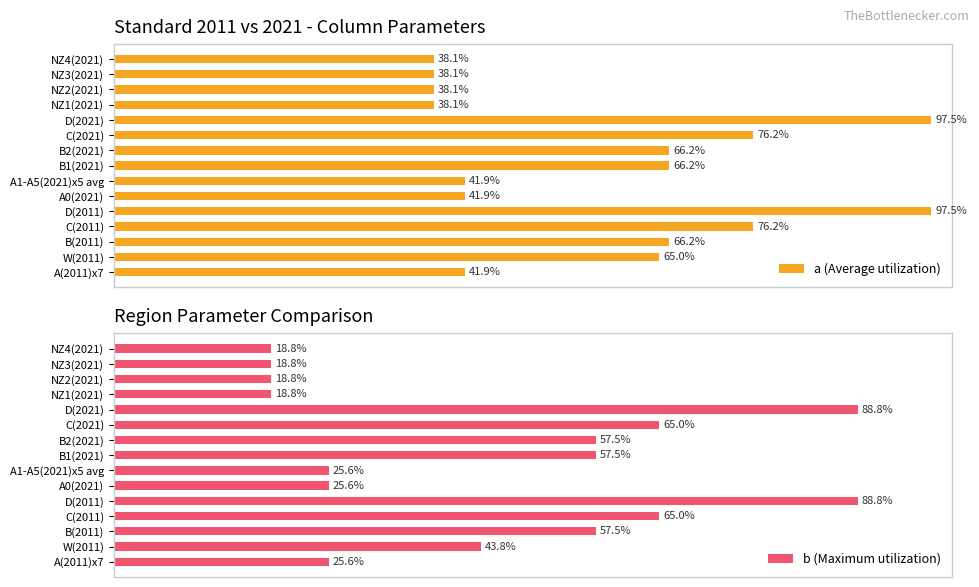

What is the sum of all b (Maximum utilization) values?

675.6